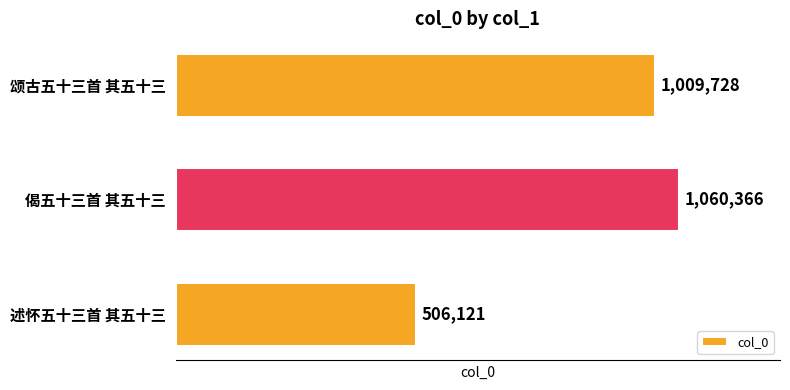

What is the change in value from 偈五十三首 其五十三 to 颂古五十三首 其五十三?

-50638